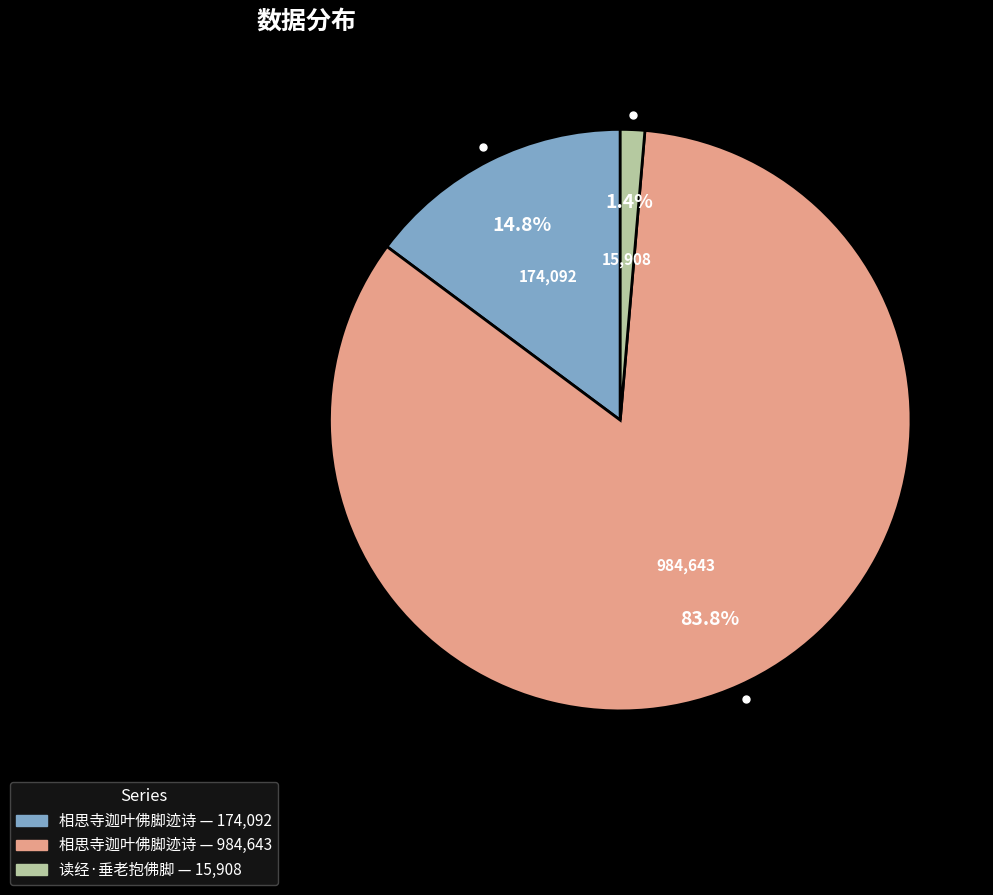

Is there a majority slice in this chart?

Yes